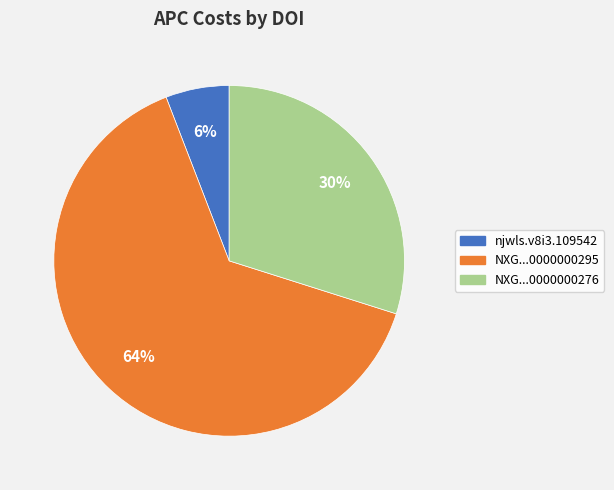

To the nearest percent, what is the average slice percentage?

33%